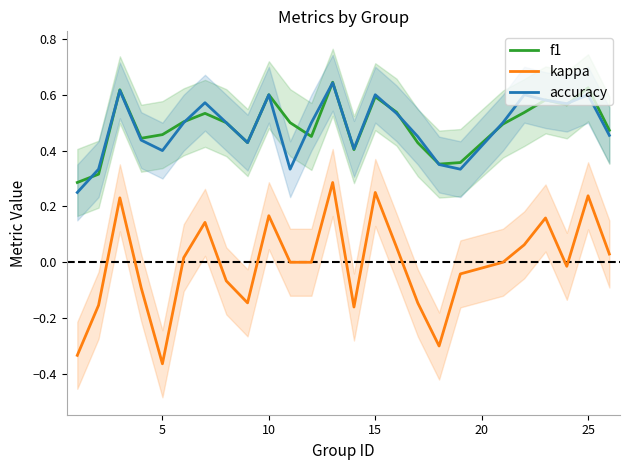

True or false: accuracy has a value of 0.8 at 25.

False